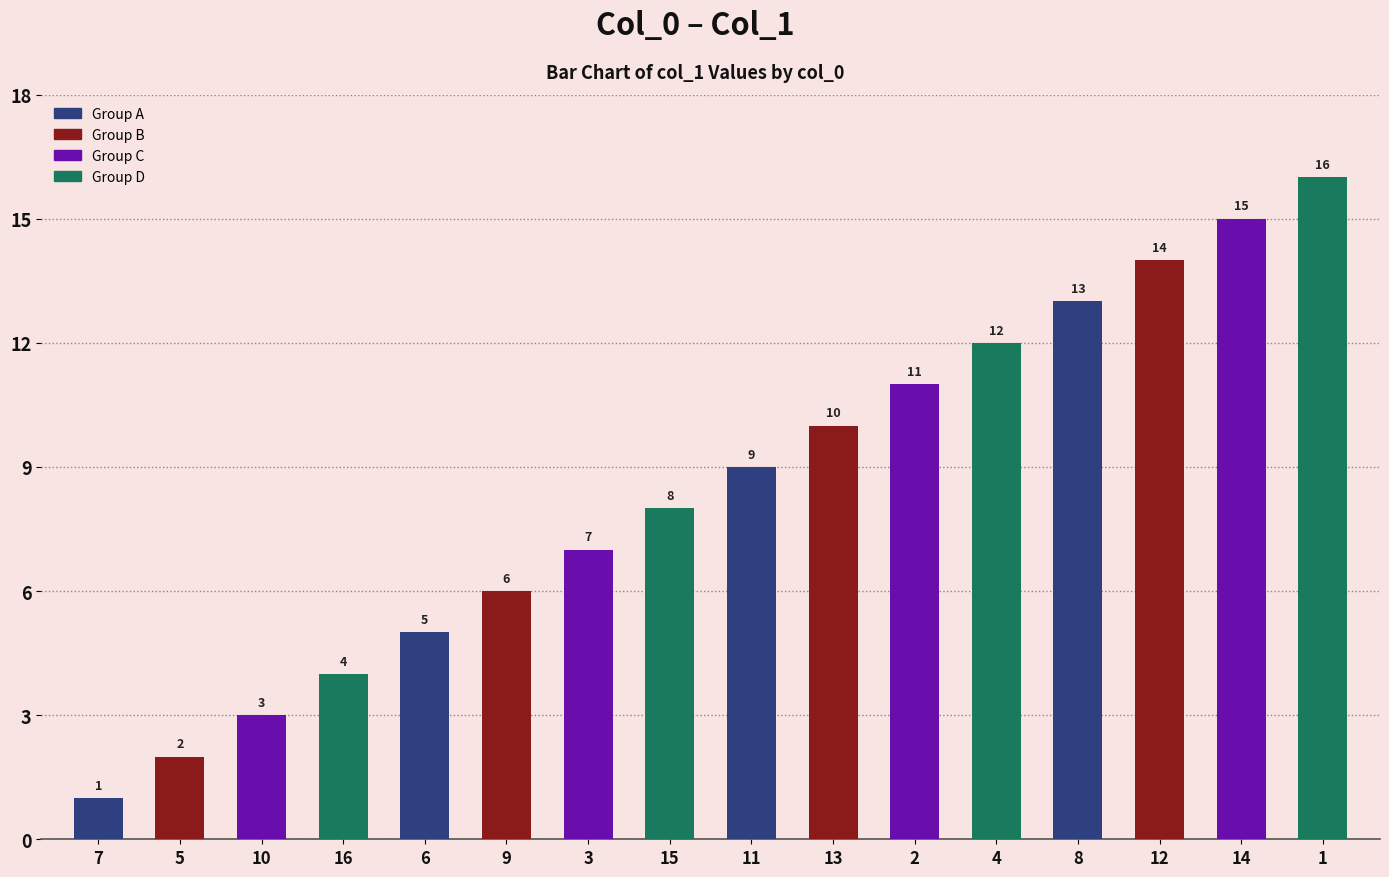

List the labels in order of value, largest first.

1, 14, 12, 8, 4, 2, 13, 11, 15, 3, 9, 6, 16, 10, 5, 7